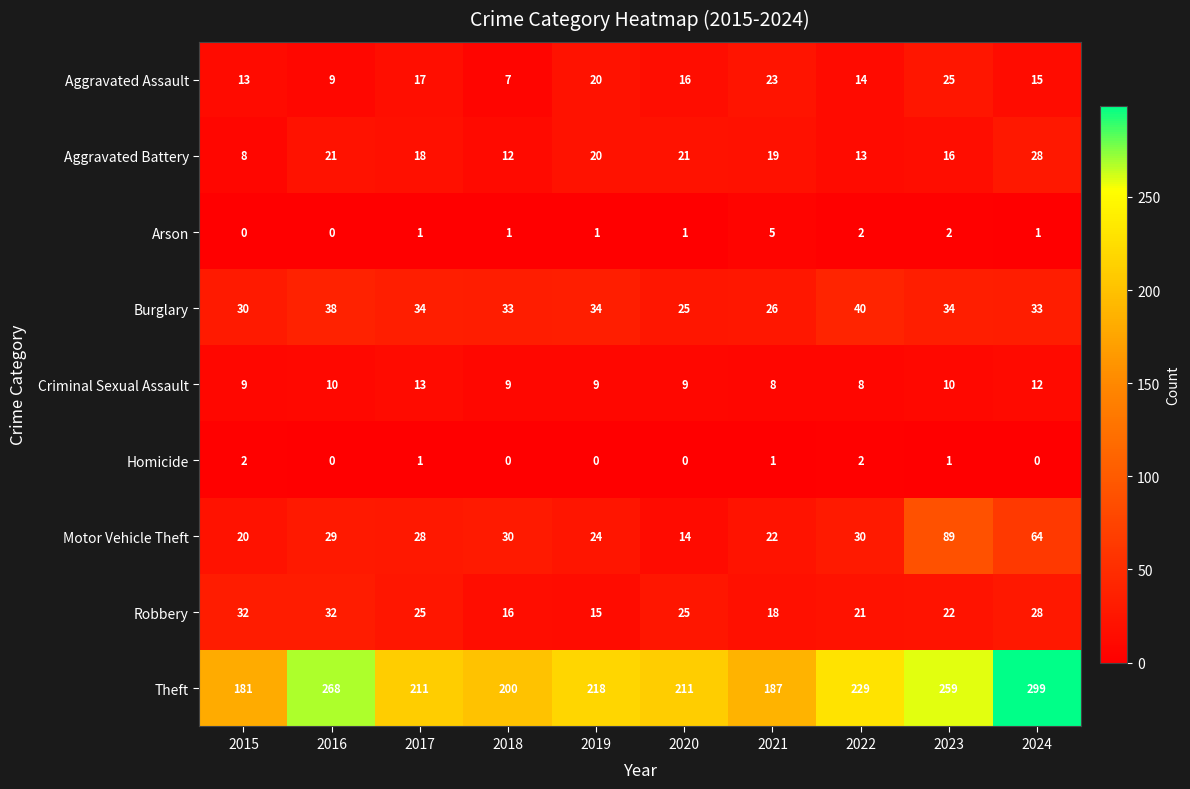

Which series changed the most between 2020 and 2023?

Motor Vehicle Theft